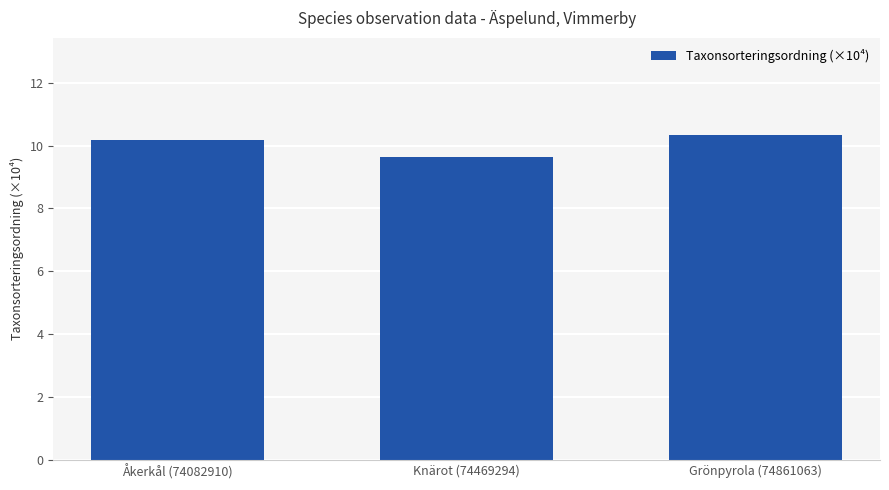

List the labels in order of value, largest first.

Grönpyrola (74861063), Åkerkål (74082910), Knärot (74469294)